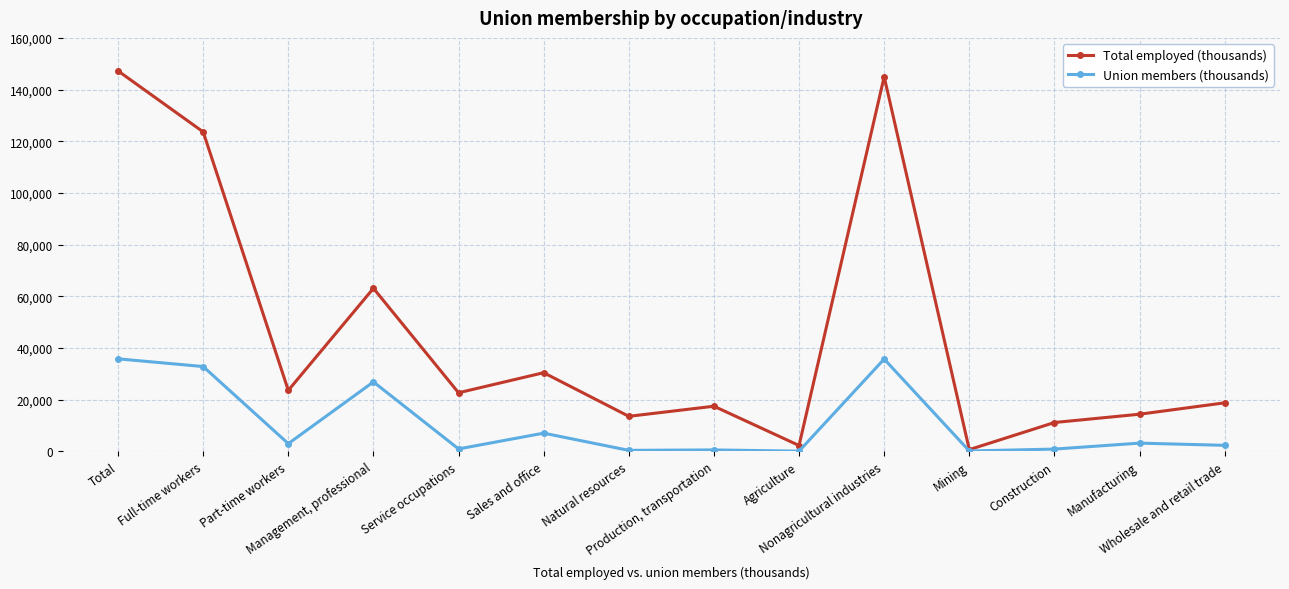

What is the difference between the second highest and minimum values in the Total employed (thousands) series?

144299